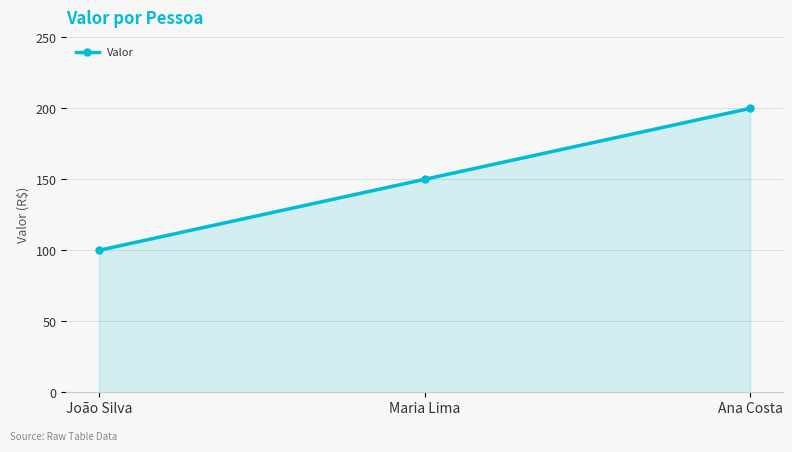

True or false: the data shows 100 at João Silva.

True